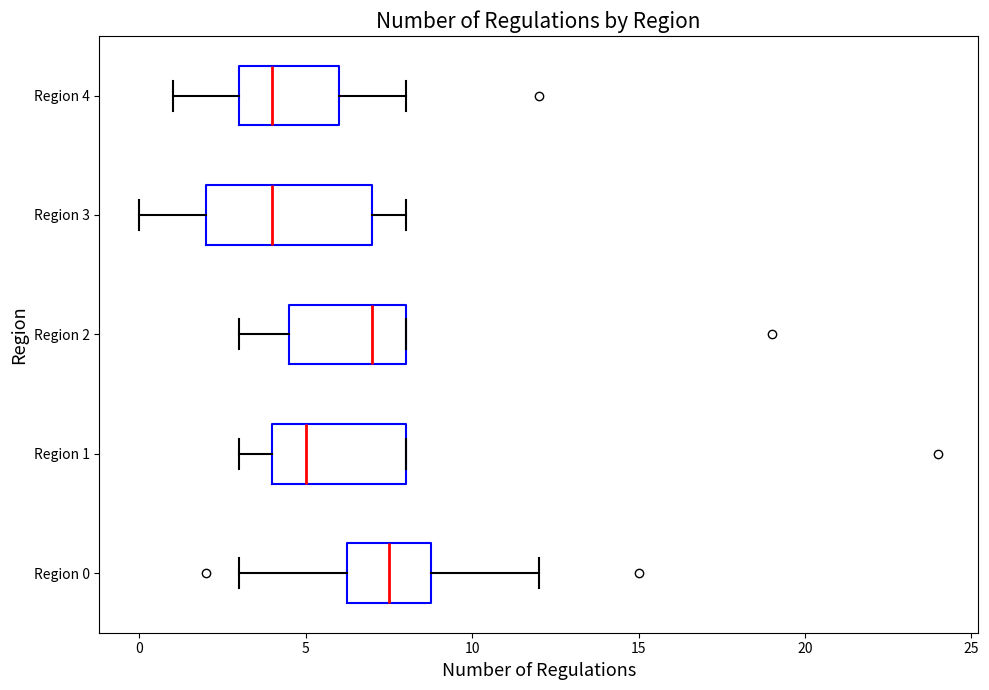

Comparing the boxes themselves (not the whiskers), which one is the widest?

Region 3